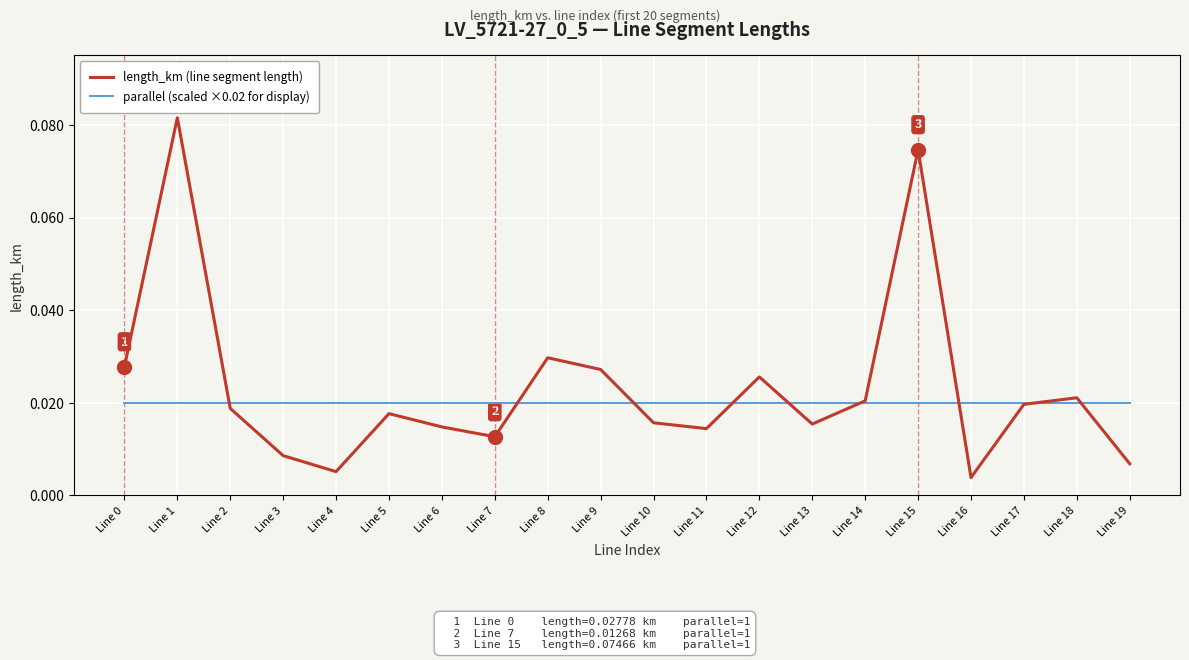

Between Line 9 and Line 17, which series saw the biggest shift?

length_km (line segment length)